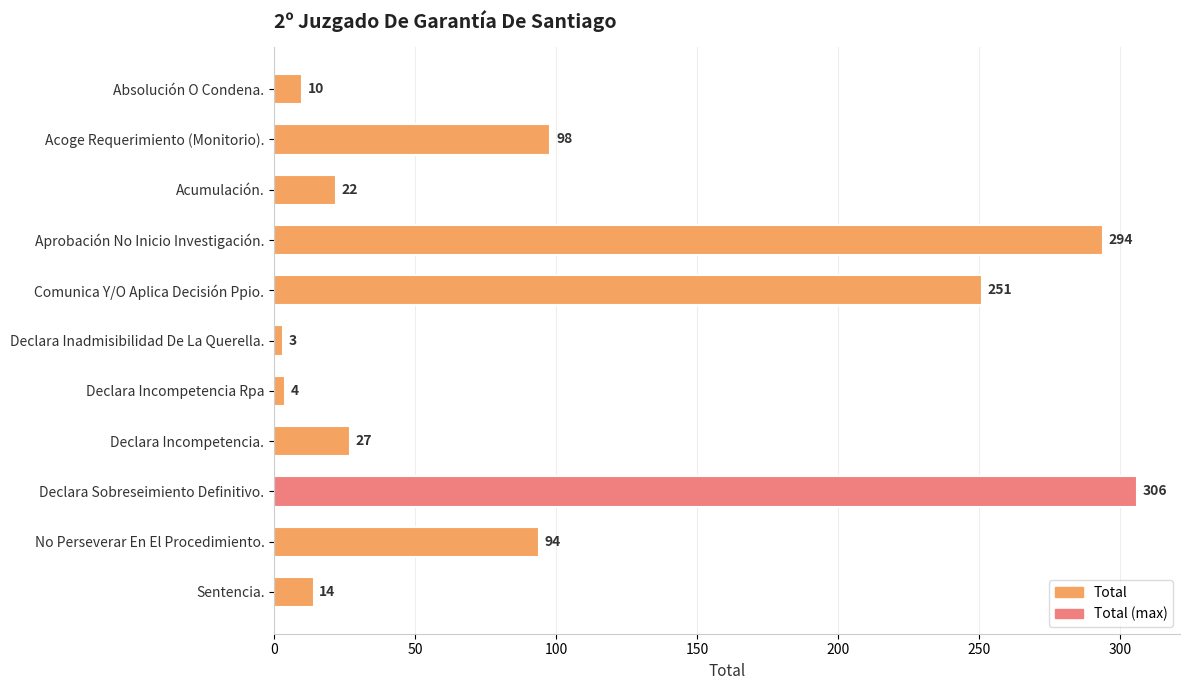

Where is the data nearest to the value 154?

Acoge Requerimiento (Monitorio).